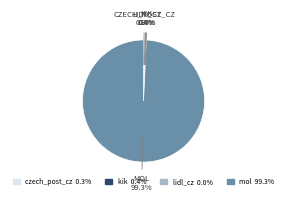

Which category accounts for the majority?

mol